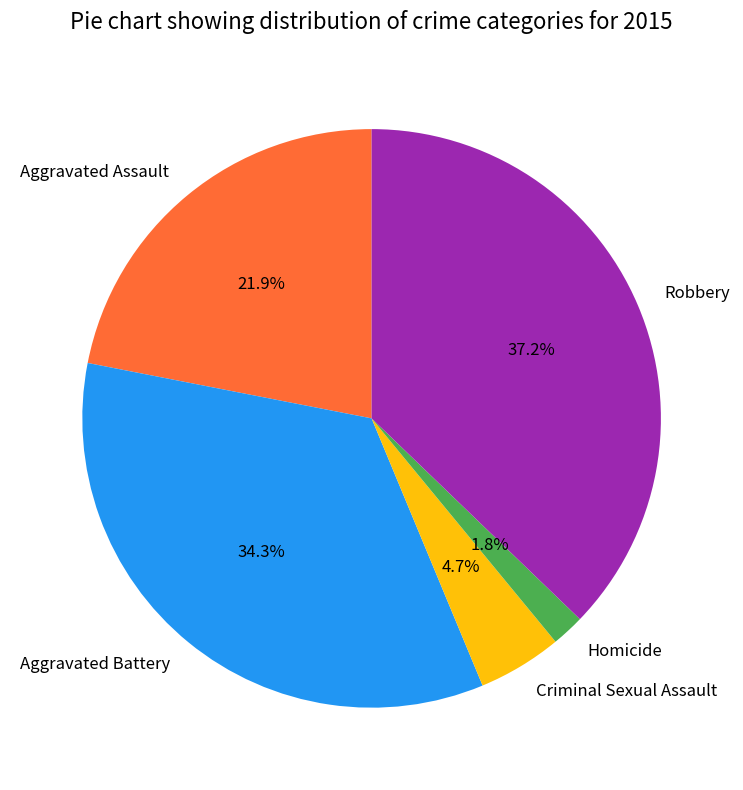

To the nearest percent, what percentage of the pie is Aggravated Assault?

22%